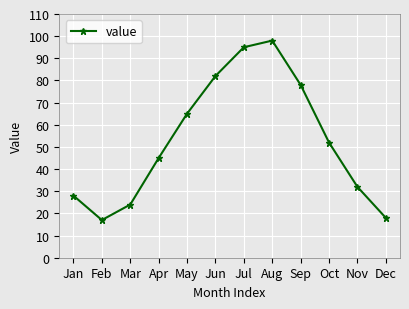

What is the change in value from Jan to Feb?

-11